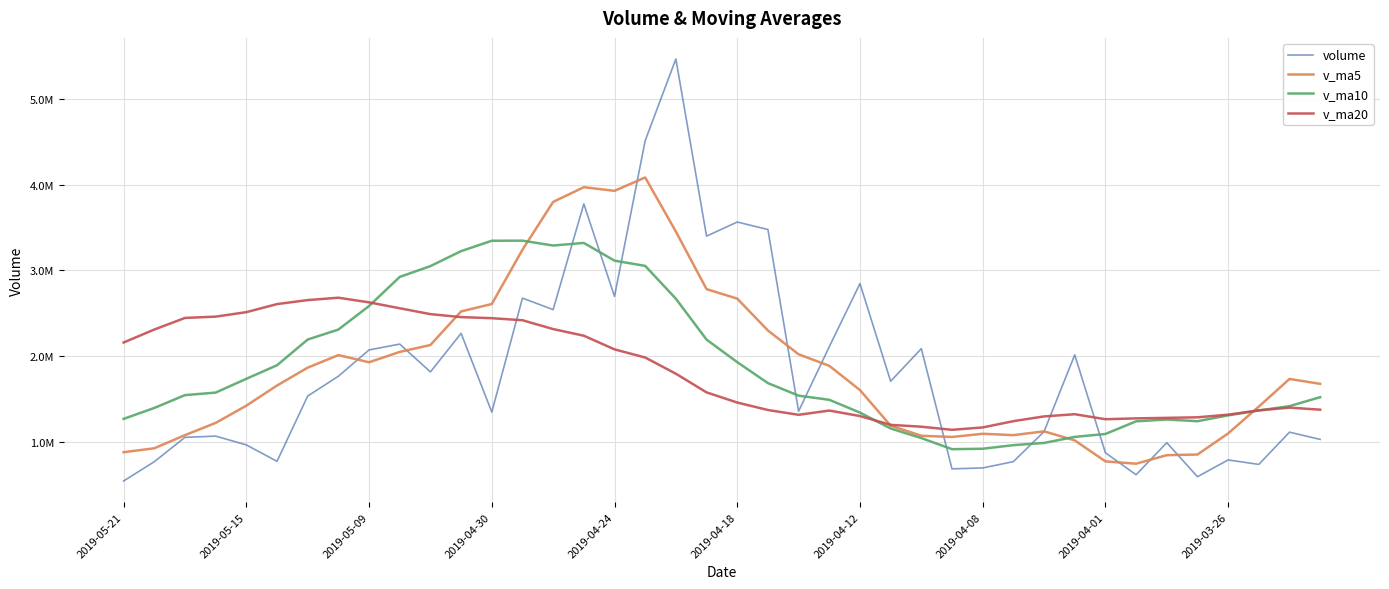

Reading left to right, transcribe all the data shown in this chart.

volume: 547920.1	772366.9	1056101.9	1070167.5	968203.2	776678.8	1536977.4	1767539.8	2073938.6	2141825.5	1817704.5	2267027.0	1350123.0	2677180.2	2543047.2	3774128.5	2697302.8	4510606.0	5461401.5	3398734.2	3563123.5	3475911.5	1359668.2	2111047.8	2846104.2	1708766.6	2088869.4	689059.4	699699.3	773125.6	1122575.8	2016105.2	876265.9	620316.8	993720.6	597668.1	792952.2	740958.7	1116401.8	1031802.9
v_ma5: 882951.9	928703.7	1081625.8	1223913.3	1424667.6	1659392.0	1867597.1	2013607.1	1930123.7	2050772.1	2131016.4	2522301.2	2608356.4	3240453.0	3797297.2	3968434.6	3926233.6	4081955.4	3451767.8	2781697.0	2671171.0	2300299.7	2022891.2	1888769.5	1606499.8	1191904.1	1074665.9	1060113.1	1097554.4	1081677.9	1125796.9	1020815.3	776184.7	749123.3	848340.3	855956.7	1101628.5	1414247.9	1735717.9	1679012.7
v_ma10: 1271172.0	1398150.4	1547616.4	1577018.5	1737719.8	1895204.2	2194949.2	2310981.7	2585288.3	2924034.6	3049725.5	3224267.4	3345155.9	3346110.4	3289497.1	3319802.8	3113266.6	3052423.3	2670268.6	2194098.4	1931537.6	1687482.8	1541502.2	1493161.9	1344088.8	1158850.5	1047740.6	918148.9	923338.8	965009.1	990876.8	1061221.9	1095216.3	1242420.6	1263676.5	1243896.0	1311963.7	1369173.9	1419104.6	1523782.2
v_ma20: 2160448.7	2311208.9	2446386.1	2461564.5	2513608.5	2607503.5	2654107.9	2681702.5	2627778.5	2559066.5	2490631.5	2455875.1	2443329.0	2419636.1	2316793.0	2239326.6	2080503.6	1985286.1	1796803.7	1579553.7	1461207.2	1374352.4	1318359.2	1367791.2	1303882.7	1201373.2	1179852.1	1143661.4	1171221.7	1244395.7	1299682.3	1325316.9	1266989.7	1276839.2	1282904.7	1289325.6	1320031.3	1370024.7	1402026.0	1378111.9